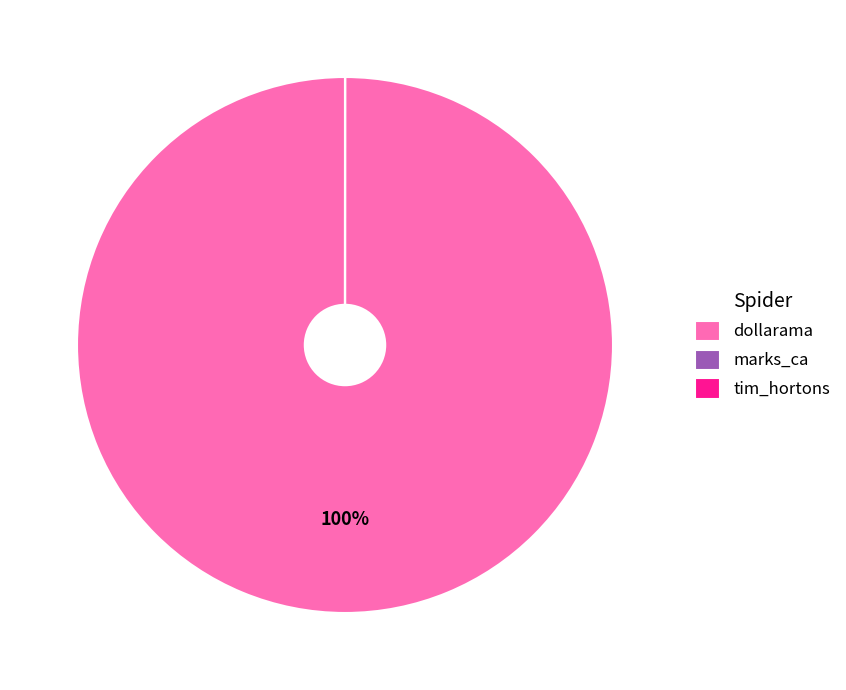

What is the largest slice in the pie chart?

dollarama